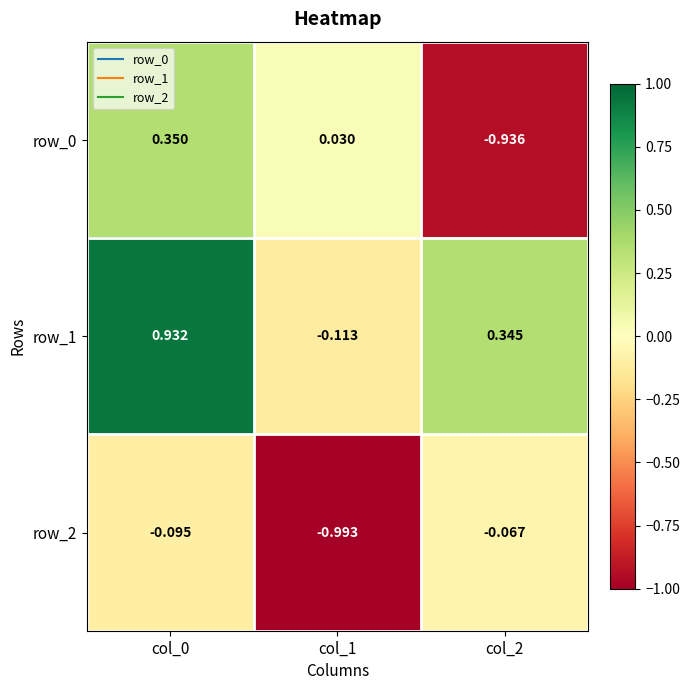

Is it true that row_1 equals 0.6 at col_2?

False